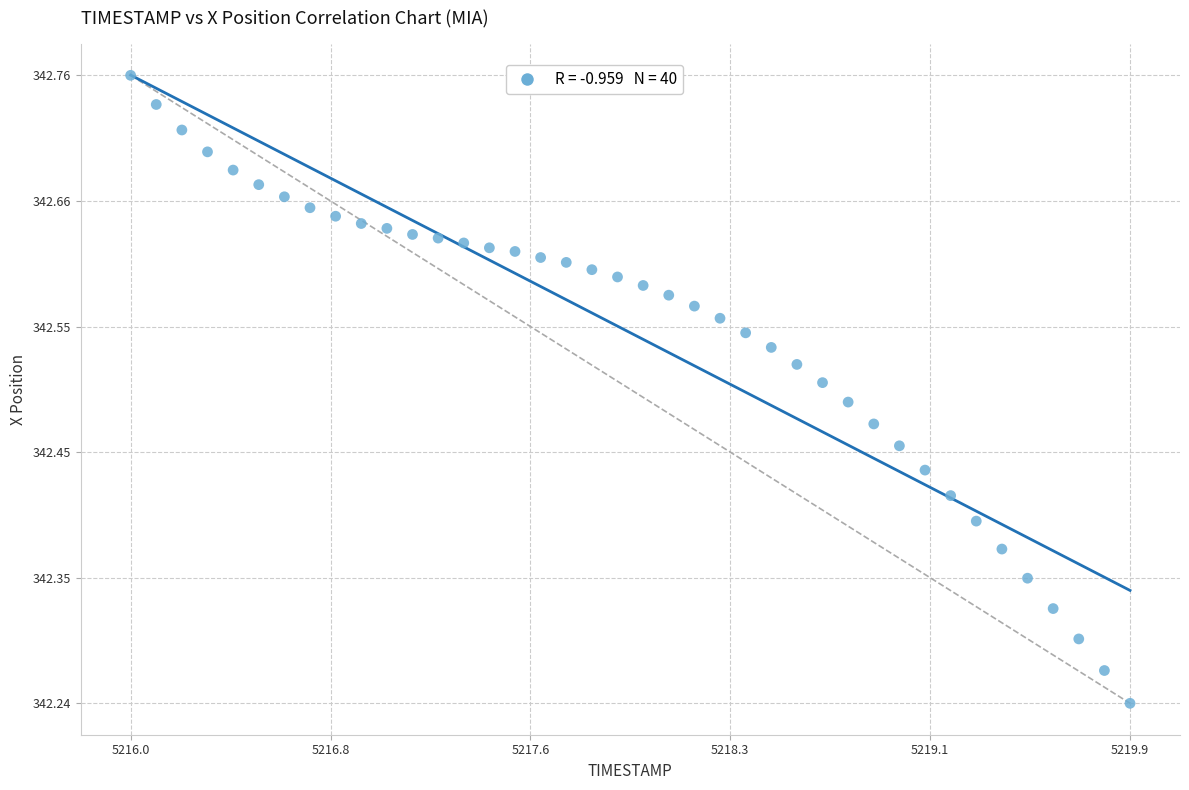

What is the range of X values (max minus min)?

3.9